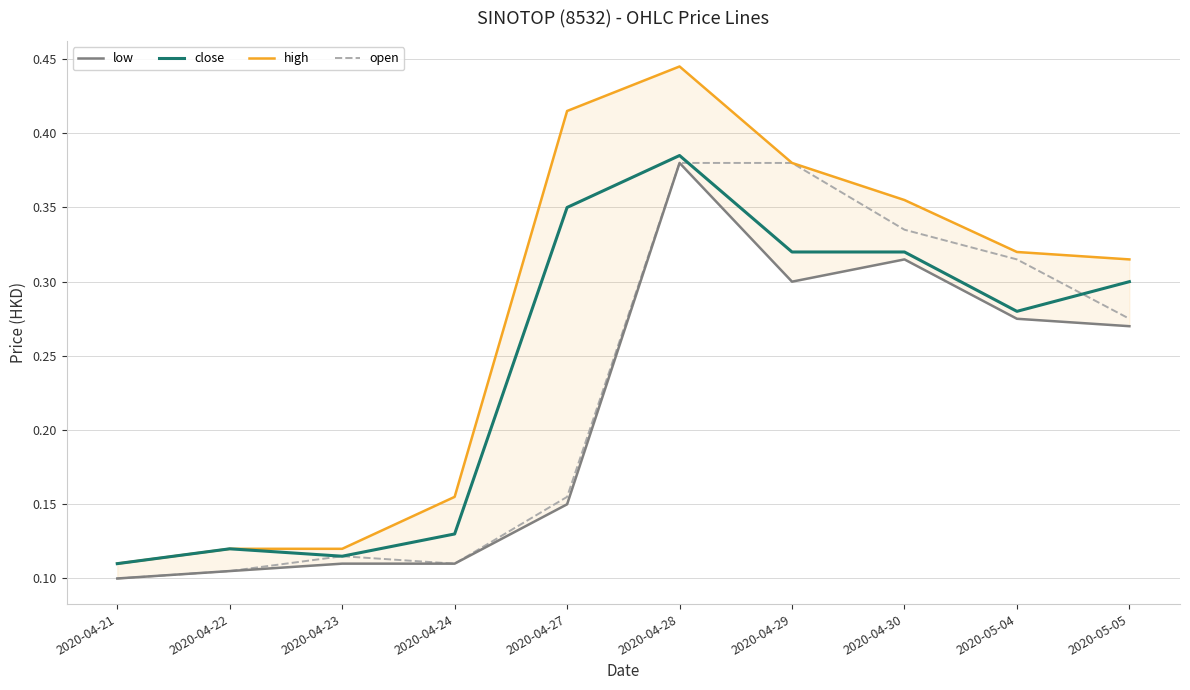

What is the label of the 8th point from the right?

2020-04-23